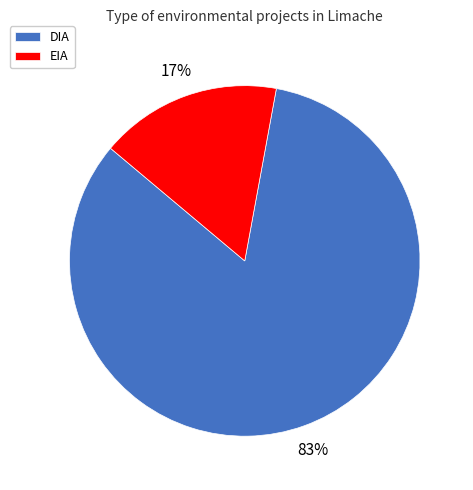

Rank the categories by value from highest to lowest.

DIA, EIA